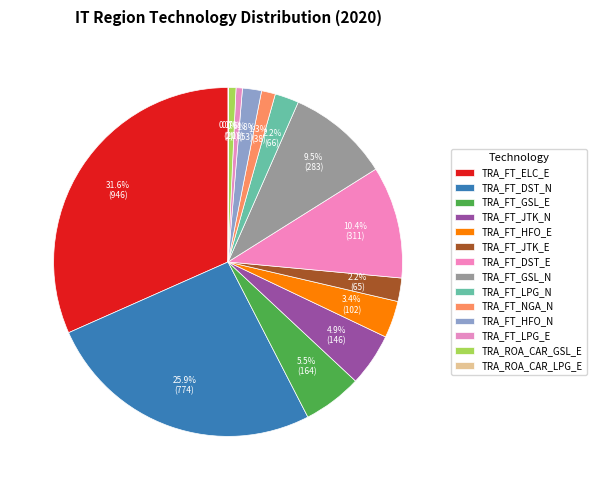

Which has a higher value, TRA_FT_NGA_N or TRA_ROA_CAR_GSL_E?

TRA_FT_NGA_N